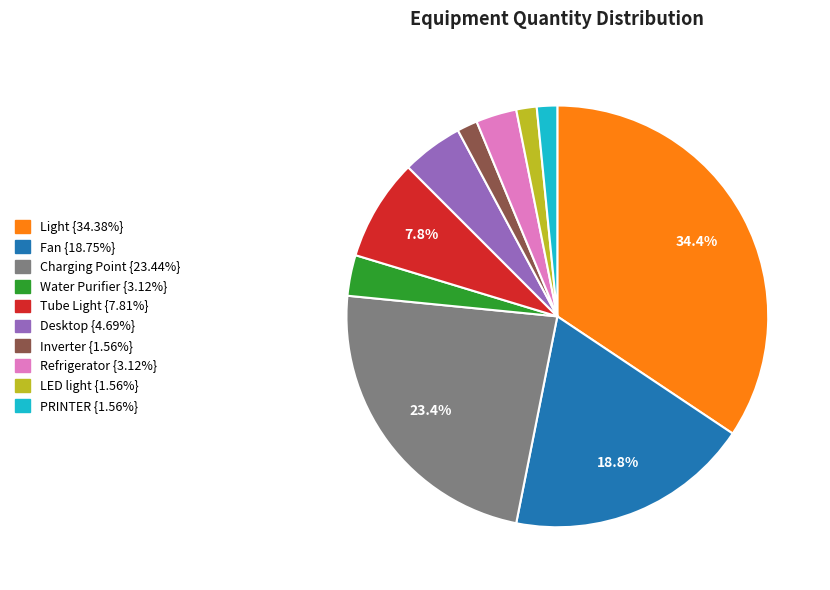

Combined, what portion of the pie is Tube Light and Light?

42.2%